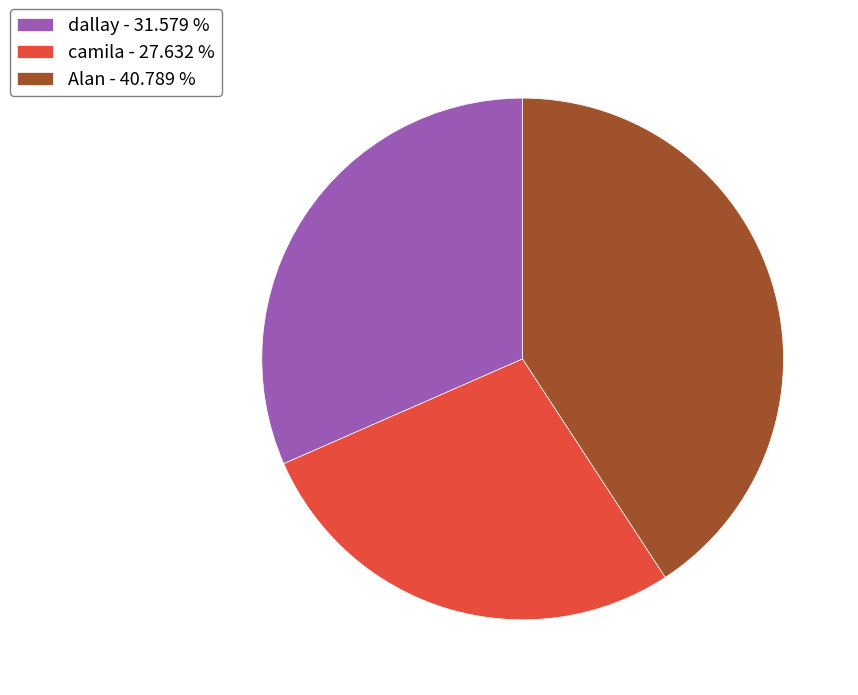

Count the number of slices in the pie.

3